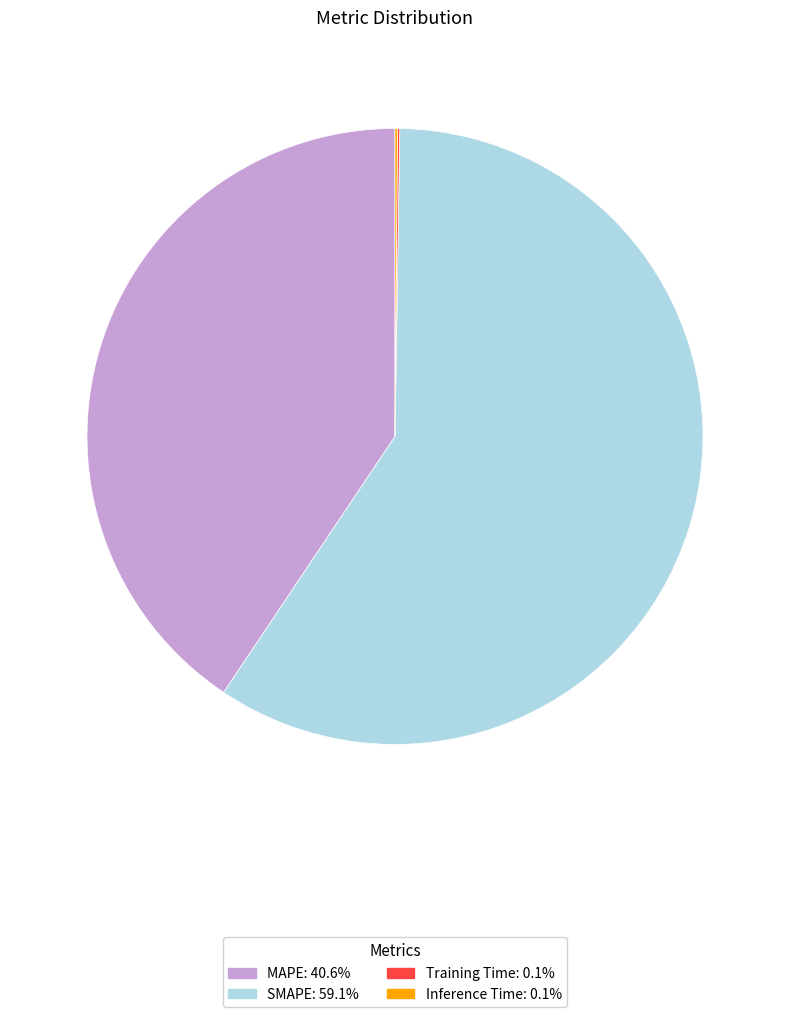

What is the majority slice?

SMAPE